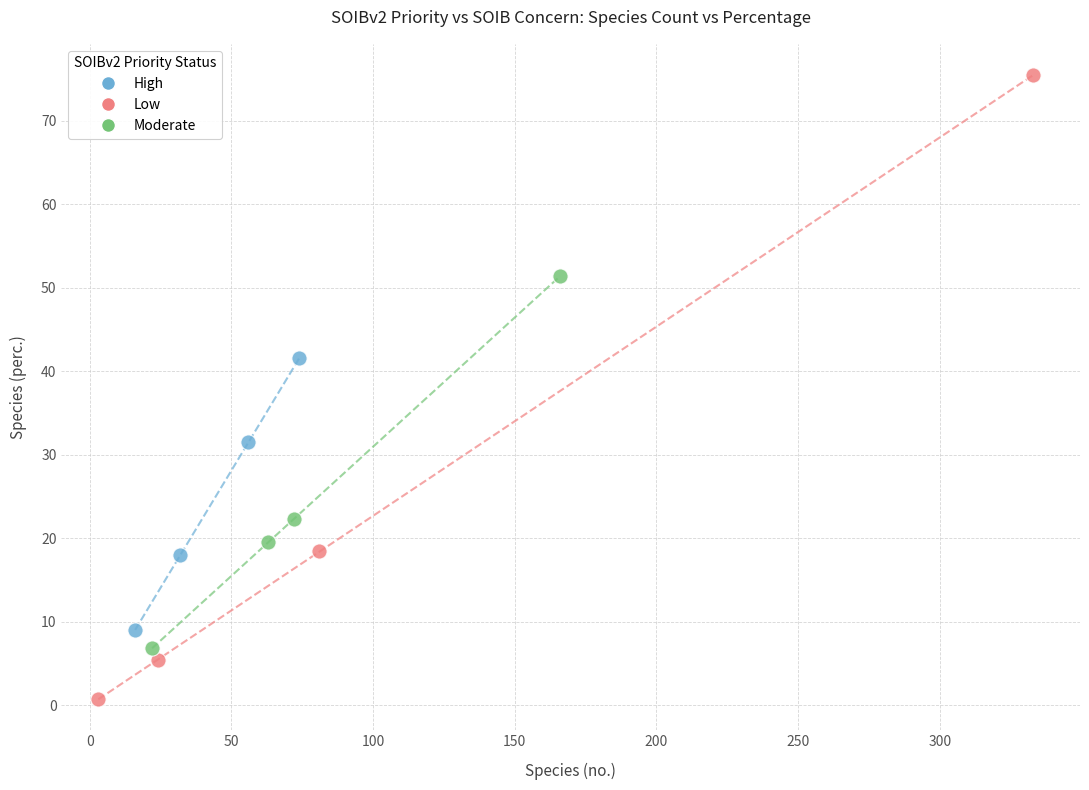

Which series has the widest spread of Y values?

Low